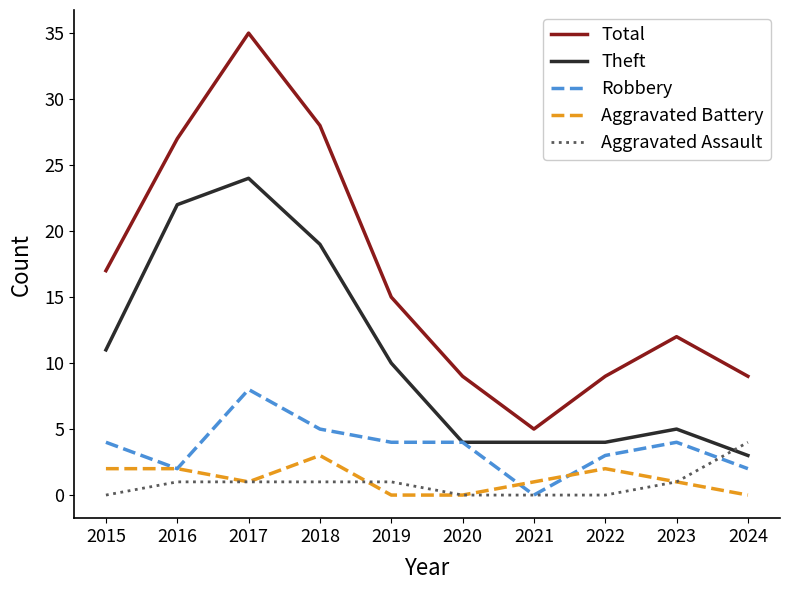

Which series has the largest range (max minus min)?

Total